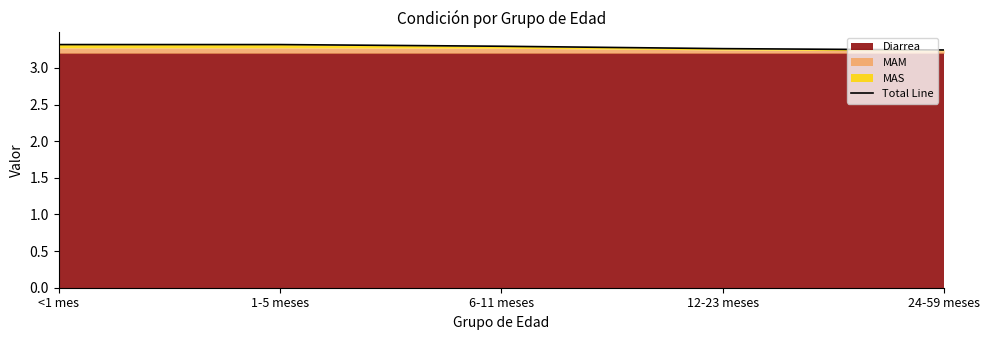

Rank the categories by value from highest to lowest.

<1 mes, 1-5 meses, 6-11 meses, 12-23 meses, 24-59 meses